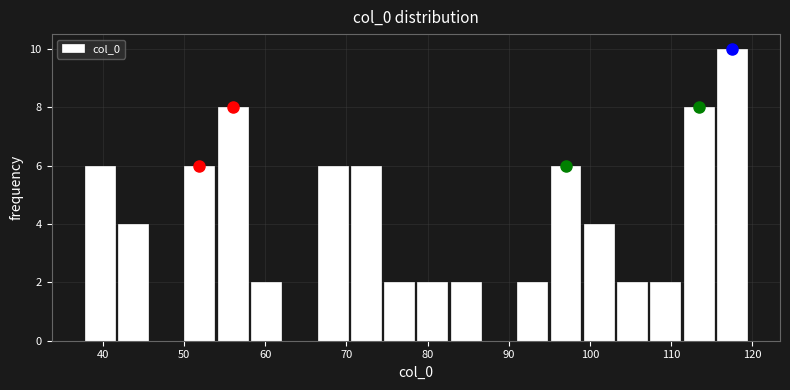

Reading left to right, transcribe this chart: for each bar, give the range it covers on the x-axis and its height. Neither the bar edges nor the heights are printed on the chart, so give them approximately, as read against the axes.

38 to 42: 6
42 to 46: 4
46 to 50: 0
50 to 54: 6
54 to 58: 8
58 to 62: 2
62 to 66: 0
66 to 70: 6
70 to 74: 6
74 to 79: 2
79 to 83: 2
83 to 87: 2
87 to 91: 0
91 to 95: 2
95 to 99: 6
99 to 103: 4
103 to 107: 2
107 to 111: 2
111 to 115: 8
115 to 120: 10